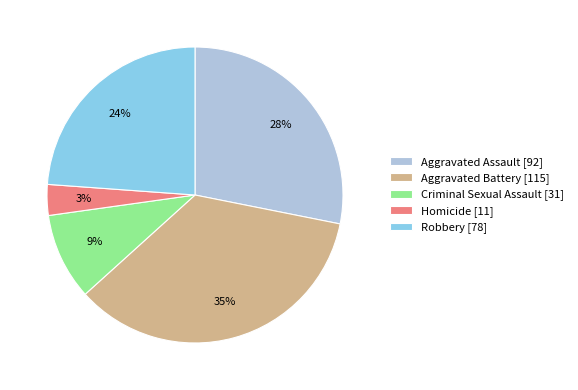

What is the ratio of the value at Homicide to the value at Robbery?

0.1